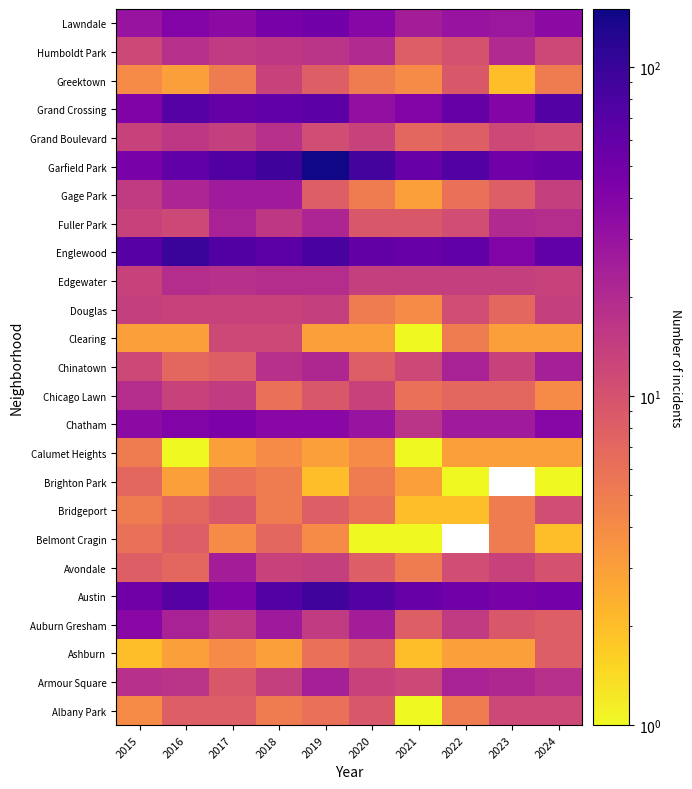

How many categories are shown in the chart?

10